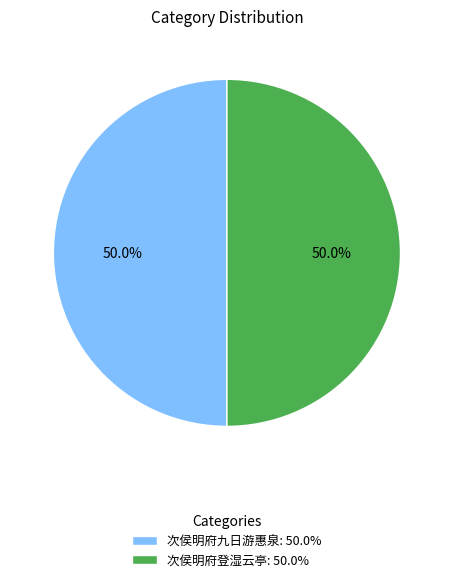

Combined, what portion of the pie is 次侯明府九日游惠泉: 50.0% and 次侯明府登湿云亭: 50.0%?

100.0%